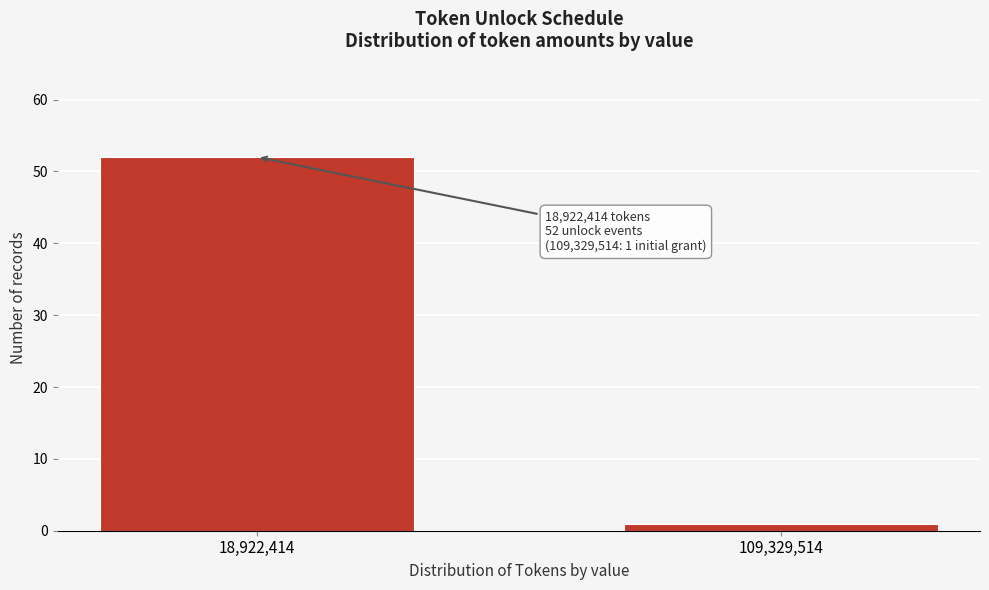

Reading left to right, list all the values displayed in this chart.

18,922,414=52	109,329,514=1